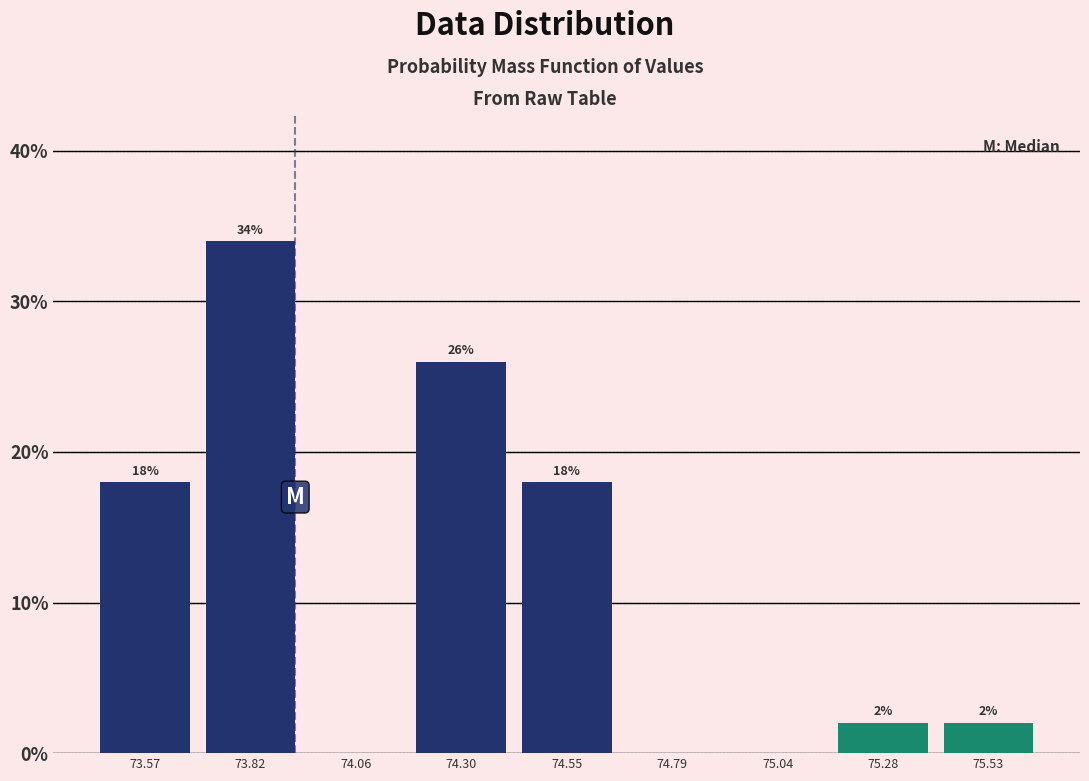

Which range on the x-axis has the tallest bar?

73.70 to 73.95